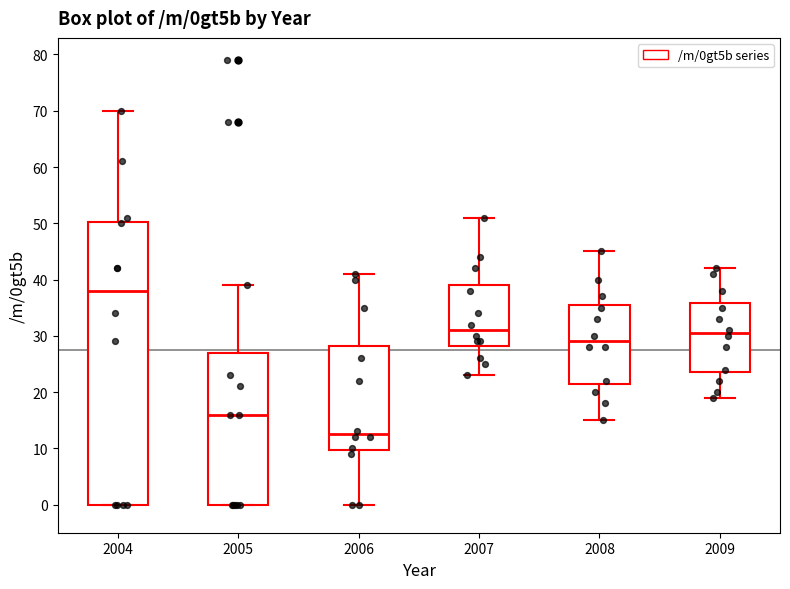

Reading left to right, read every box against the y-axis: the position of its median line, the range the box covers, and the ends of its whiskers. The values are not printed on the chart, so give them approximately, as read against the axis.

2004: median 38, box 0 to 50, whiskers 0 to 70
2005: median 16, box 0 to 27, whiskers 0 to 39
2006: median 13, box 10 to 28, whiskers 0 to 41
2007: median 31, box 28 to 39, whiskers 23 to 51
2008: median 29, box 22 to 36, whiskers 15 to 45
2009: median 31, box 24 to 36, whiskers 19 to 42